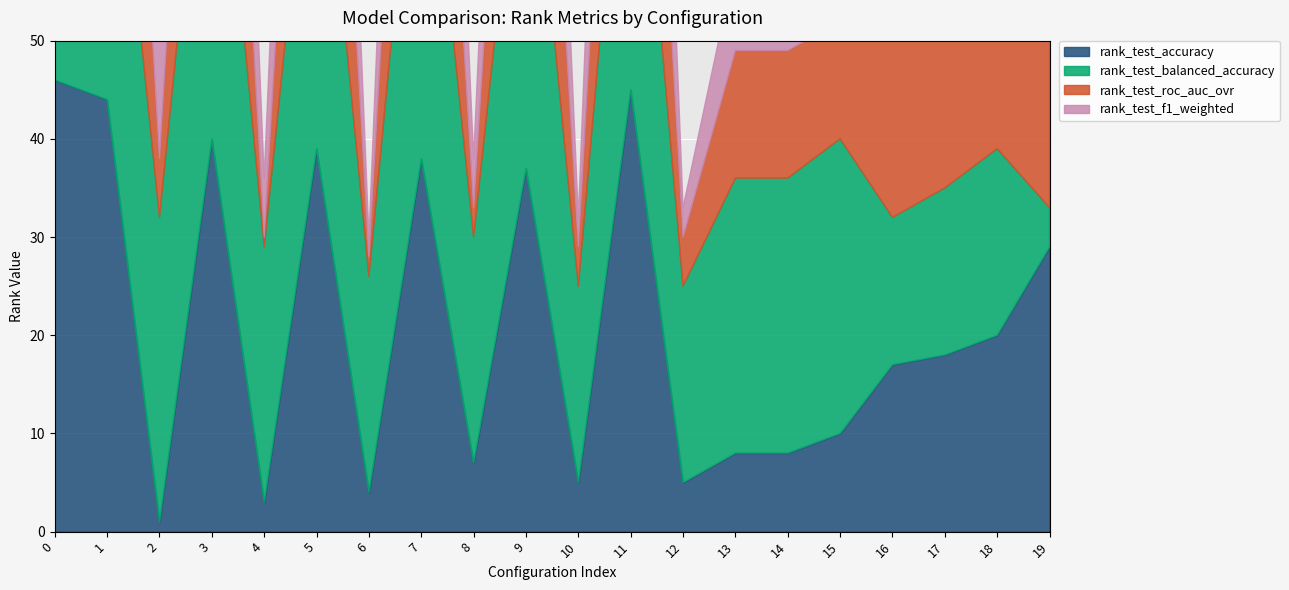

Which series changed the most between 8 and 18?

rank_test_roc_auc_ovr